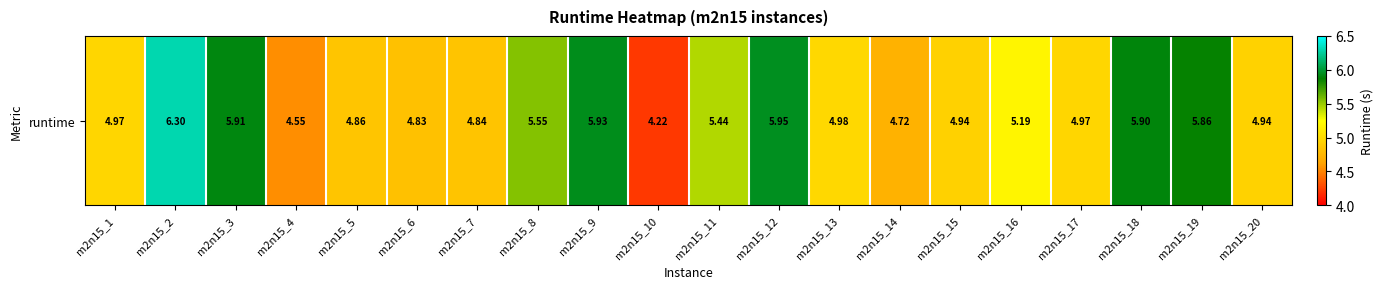

What is the greatest value displayed?

6.3